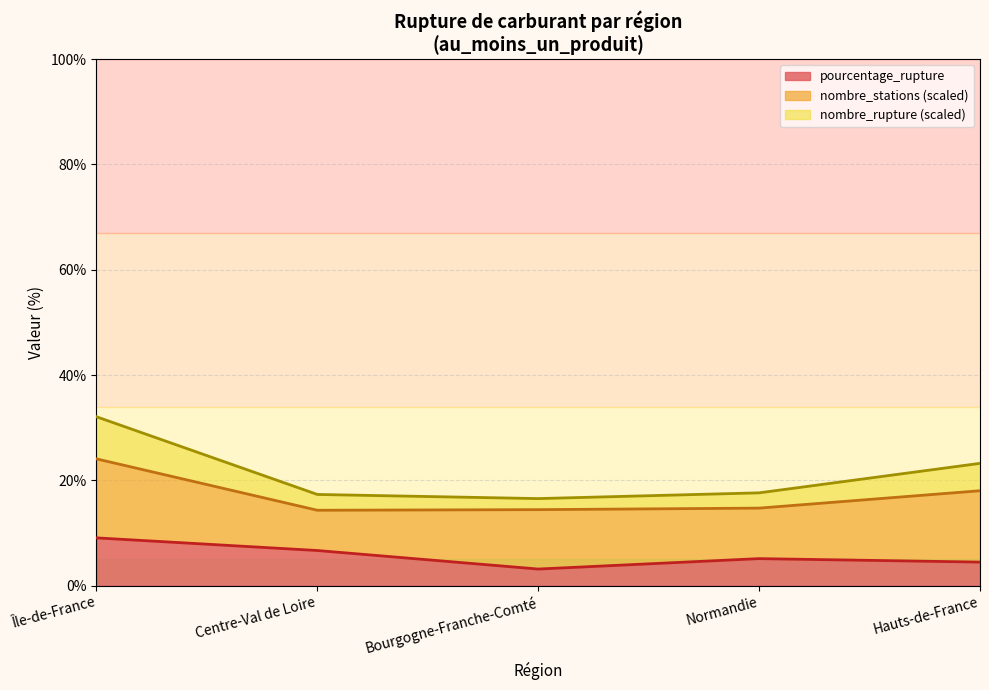

What is the lowest value of the pourcentage_rupture series?

3.2